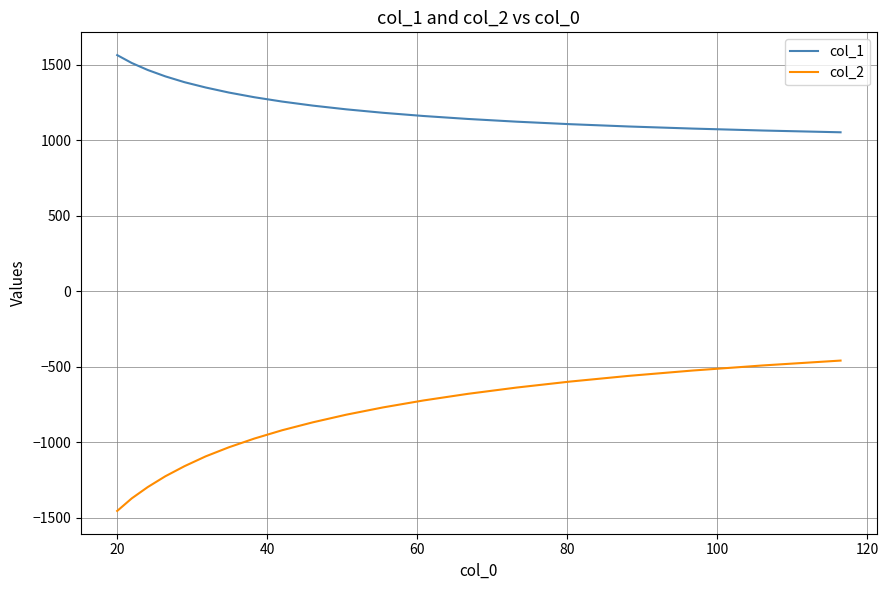

Rank the series by their maximum value, from lowest to highest.

col_2, col_1